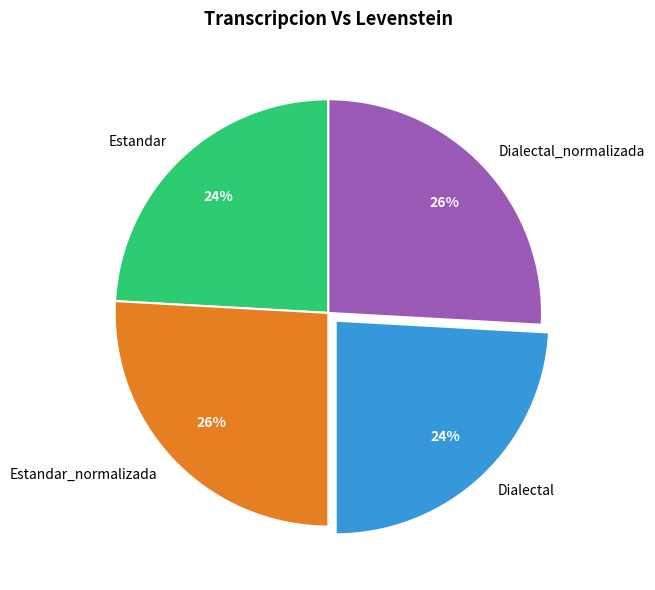

Is Estandar the majority of the pie?

No